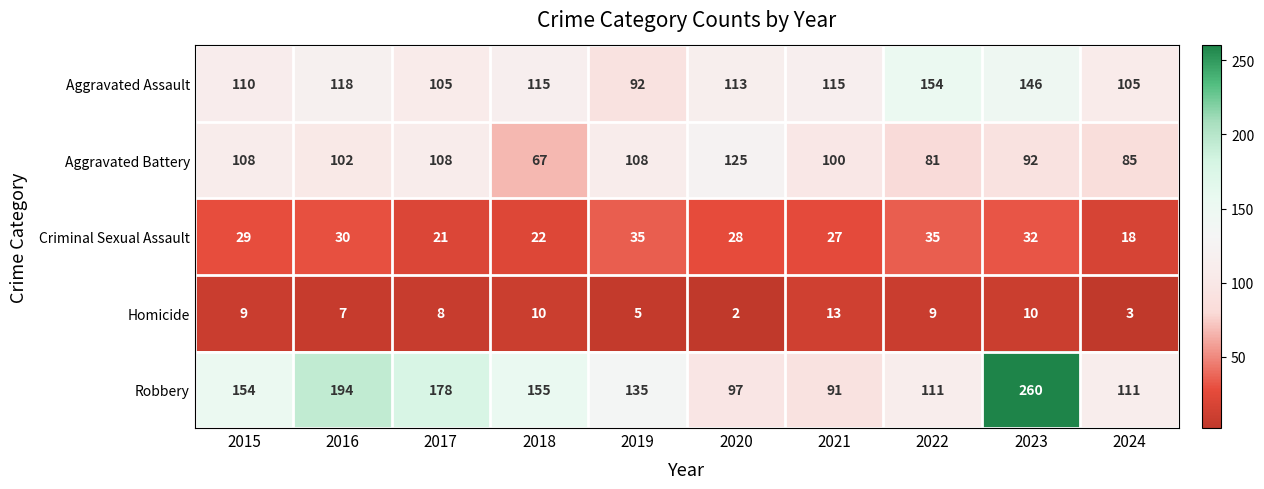

What is the total value across all series at 2018?

369